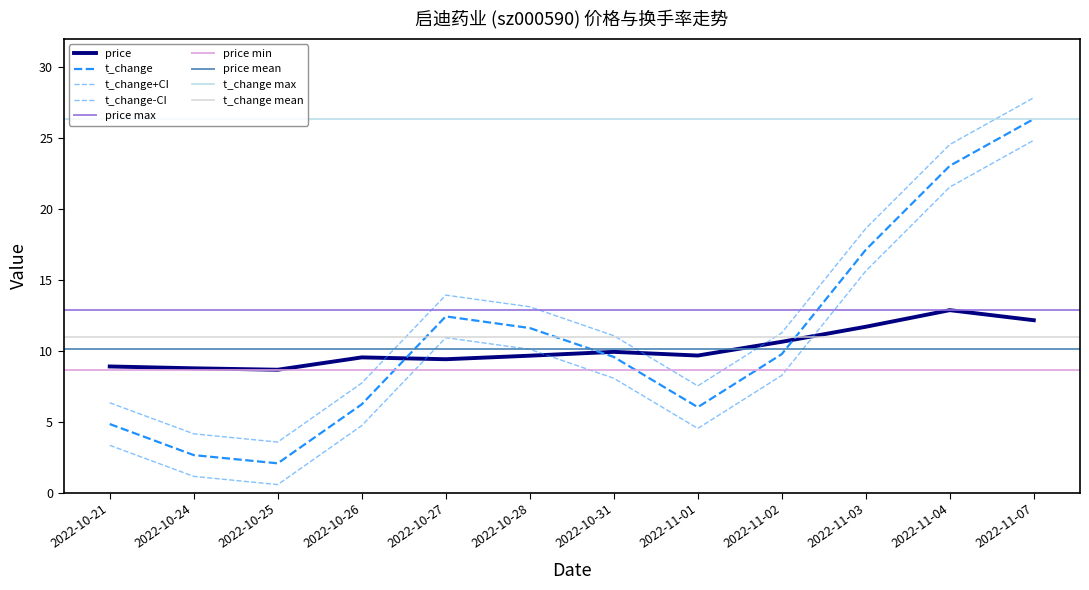

Is it true that t_change equals 1.6 at 2022-10-24?

False